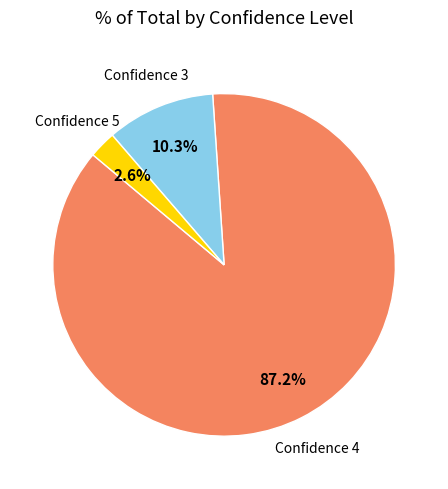

Between Confidence 3 and Confidence 5, which is larger?

Confidence 3